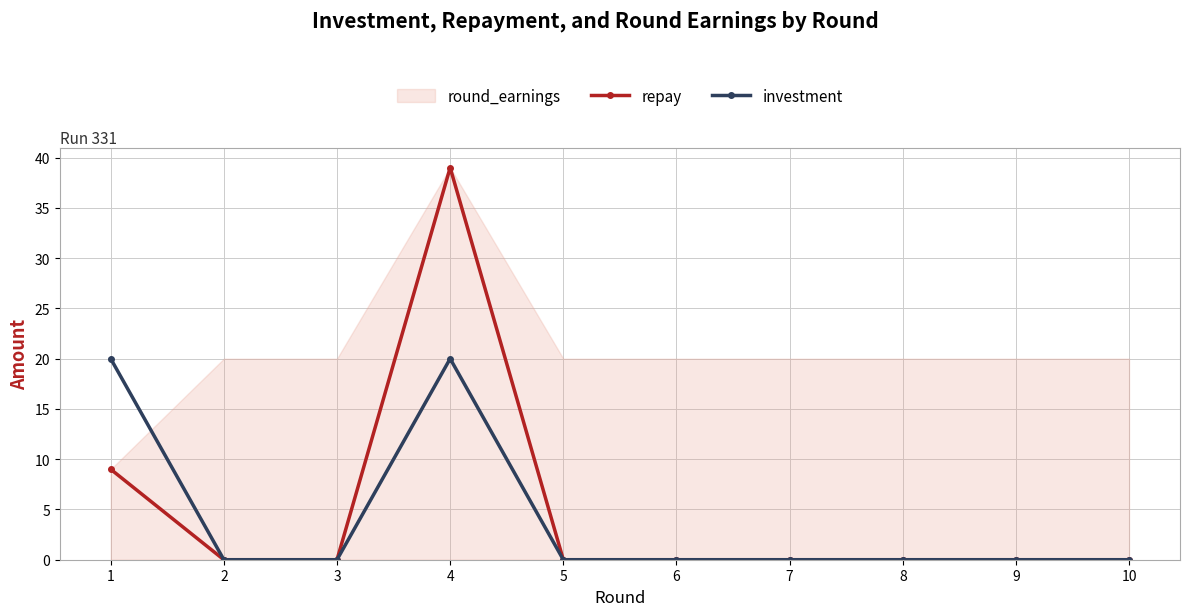

Is it true that investment equals 0 at 10?

True